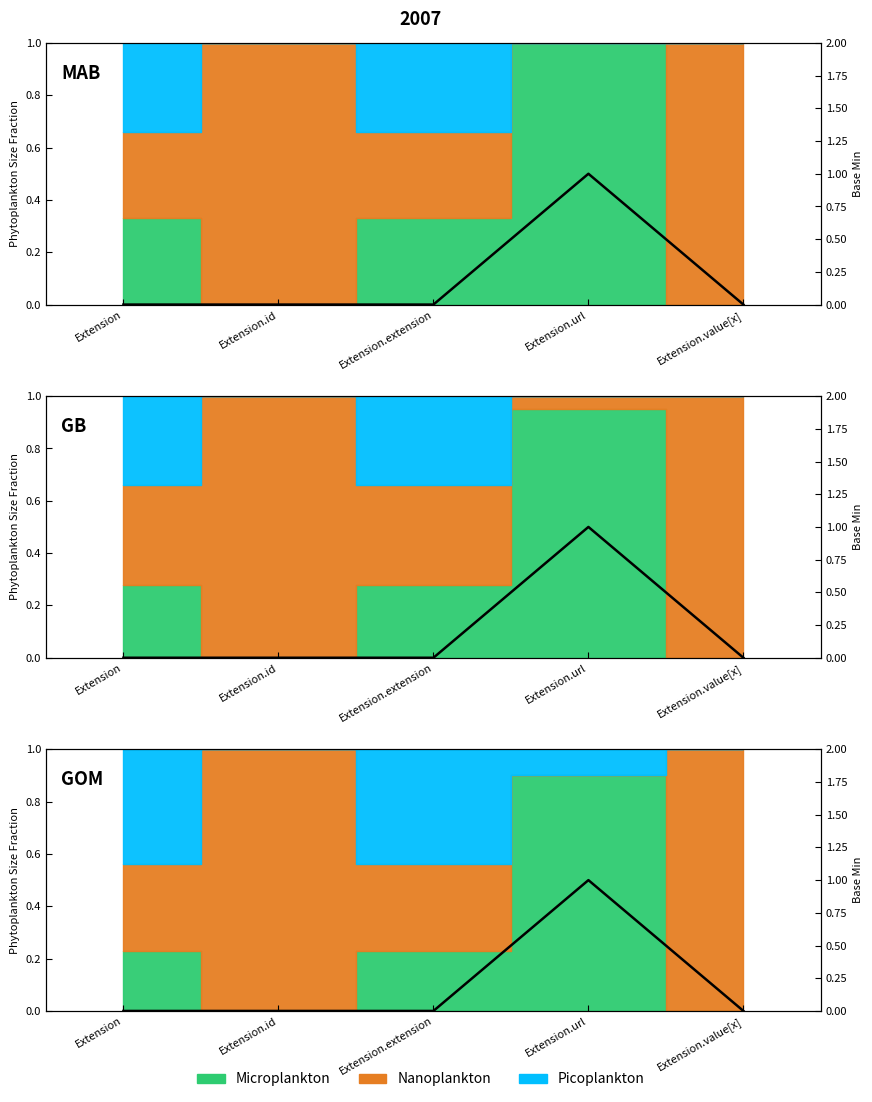

True or false: the data shows 1 at Extension.id.

False